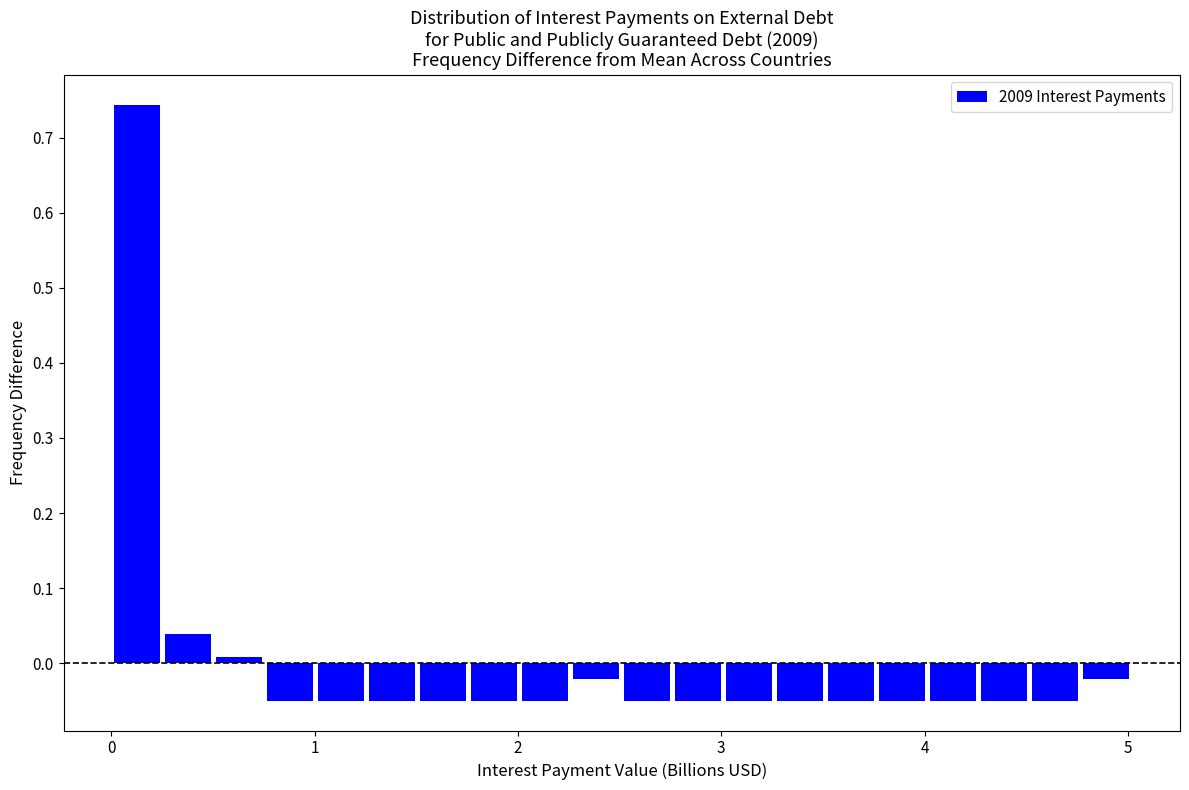

Read against the x-axis, roughly where is the centre of the tallest bar?

0.1